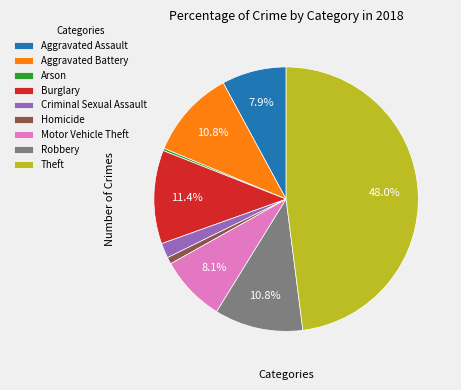

Does Motor Vehicle Theft account for over 50% of the chart?

No